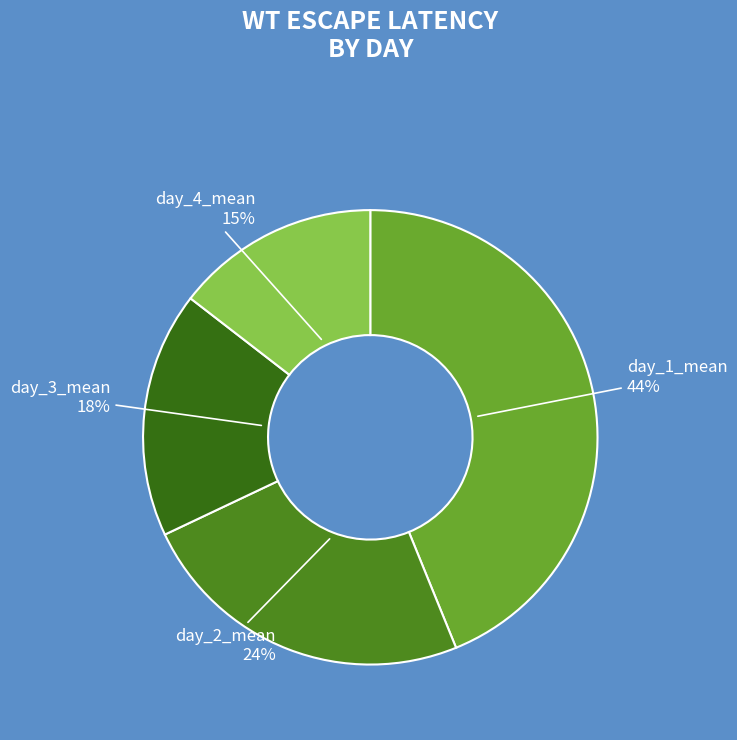

To the nearest percent, what is the average slice percentage?

25%